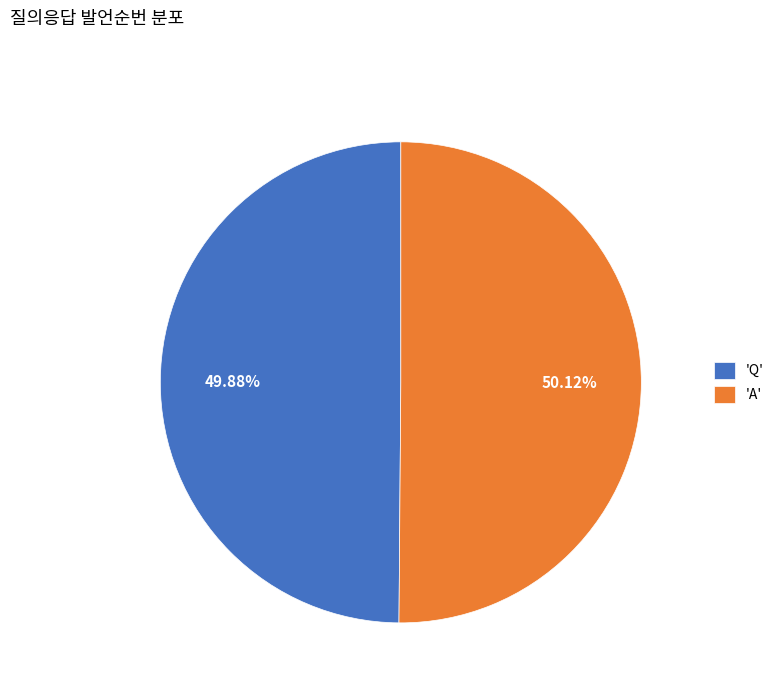

Approximately how many times larger is the value at 'A' compared to 'Q'?

1.0